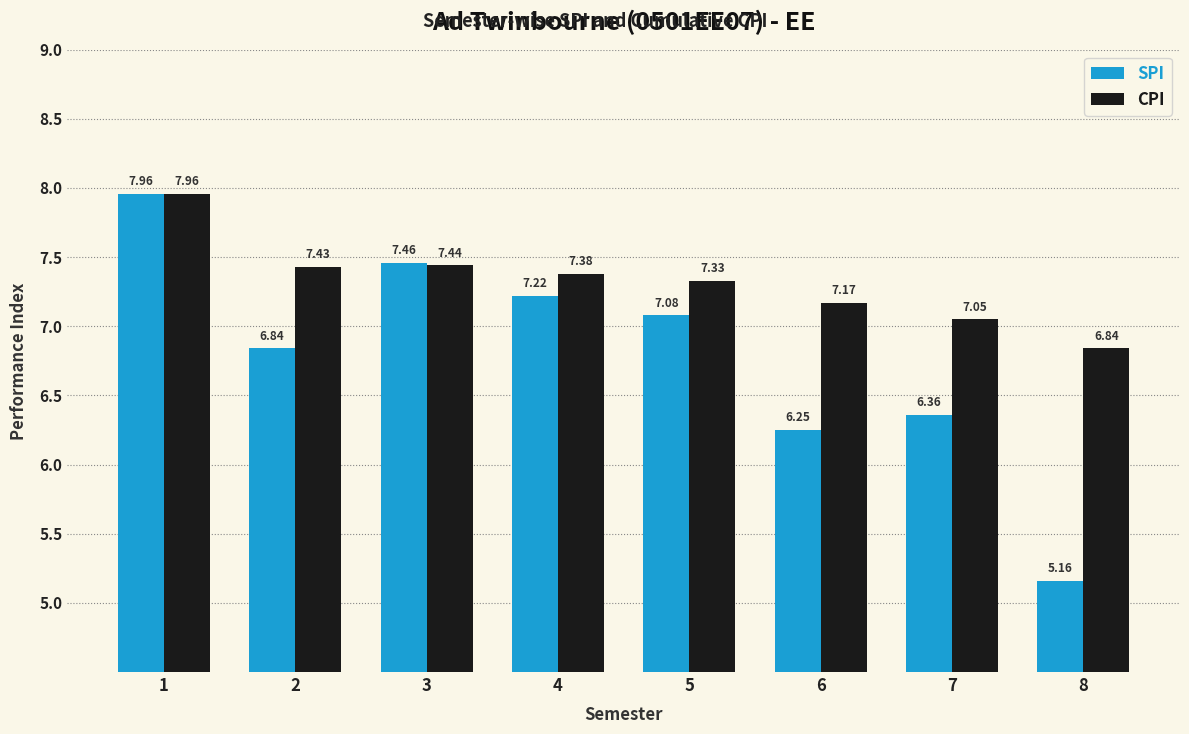

The CPI series shows 12.6 at 7. True or false?

False